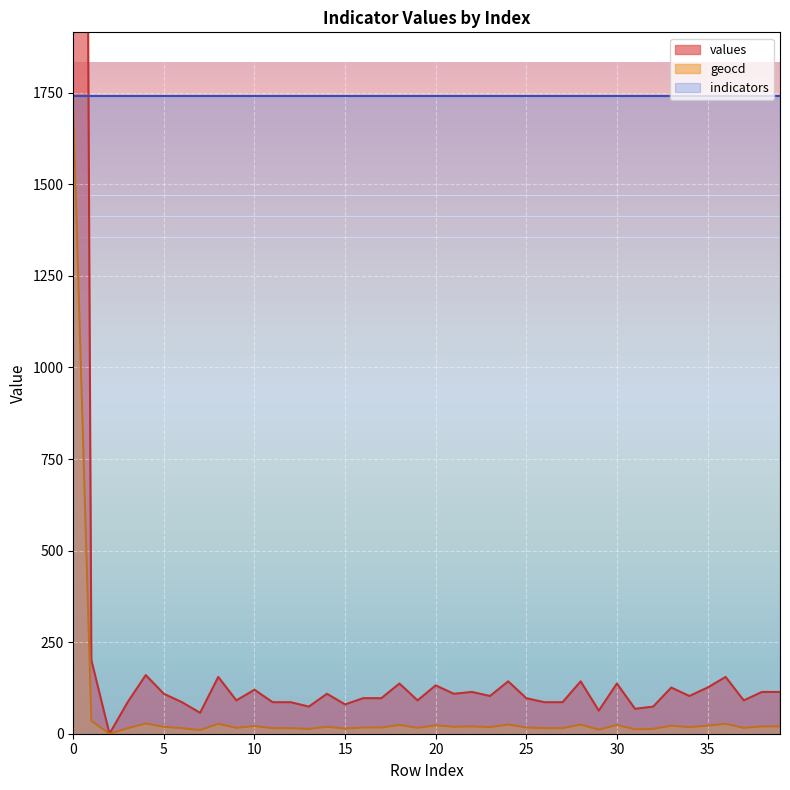

True or false: values has more than 2 points higher than both neighbors.

True